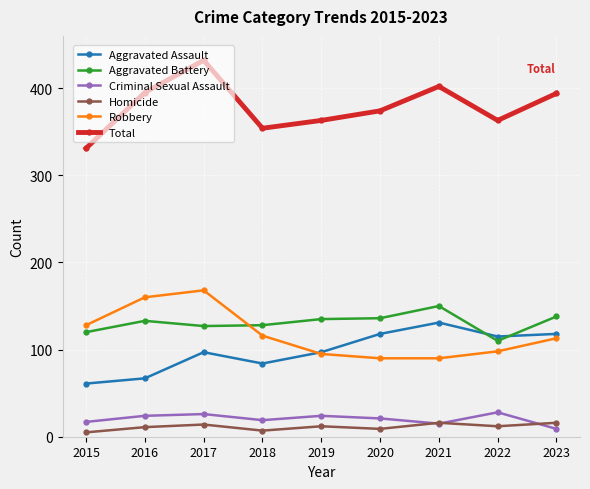

The Aggravated Assault series shows 32 at 2017. True or false?

False